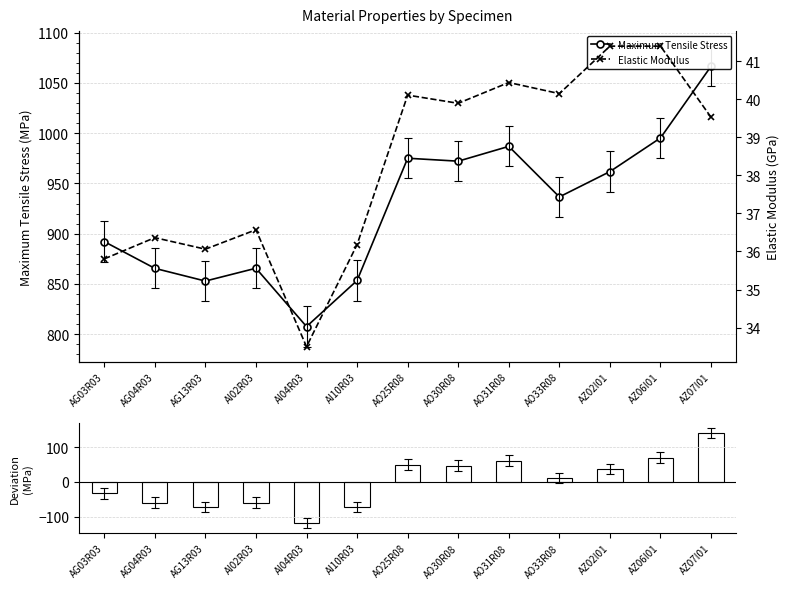

Between AO25R08 and AO31R08, which series saw the biggest shift?

Maximum Tensile Stress